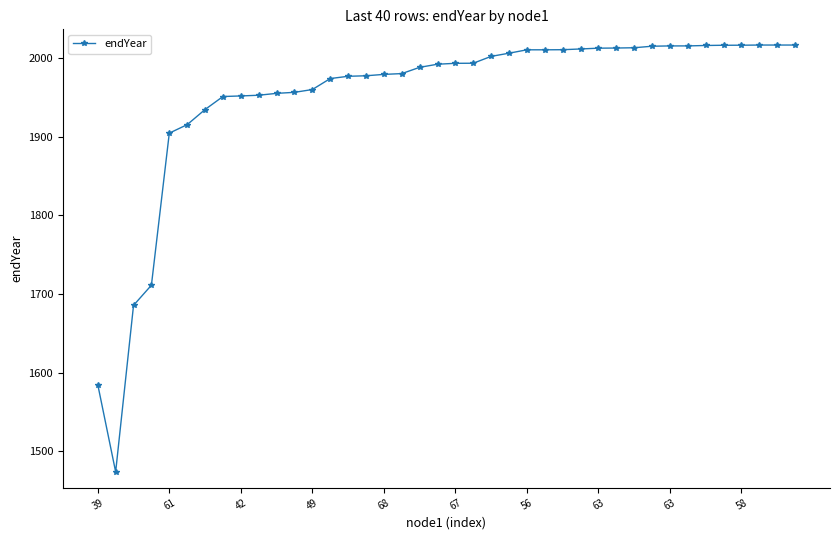

What is the difference between the maximum and minimum values?

543.5